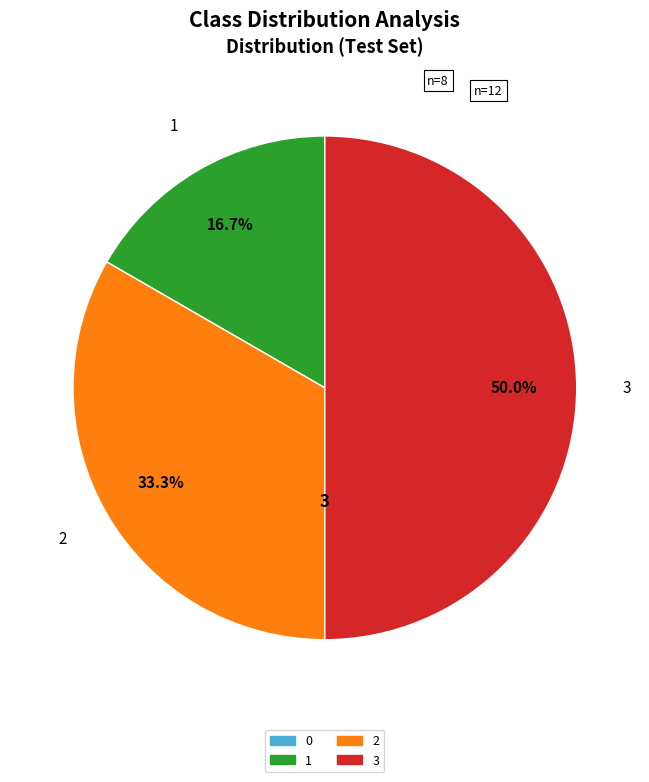

Between 3 and 2, which is larger?

3